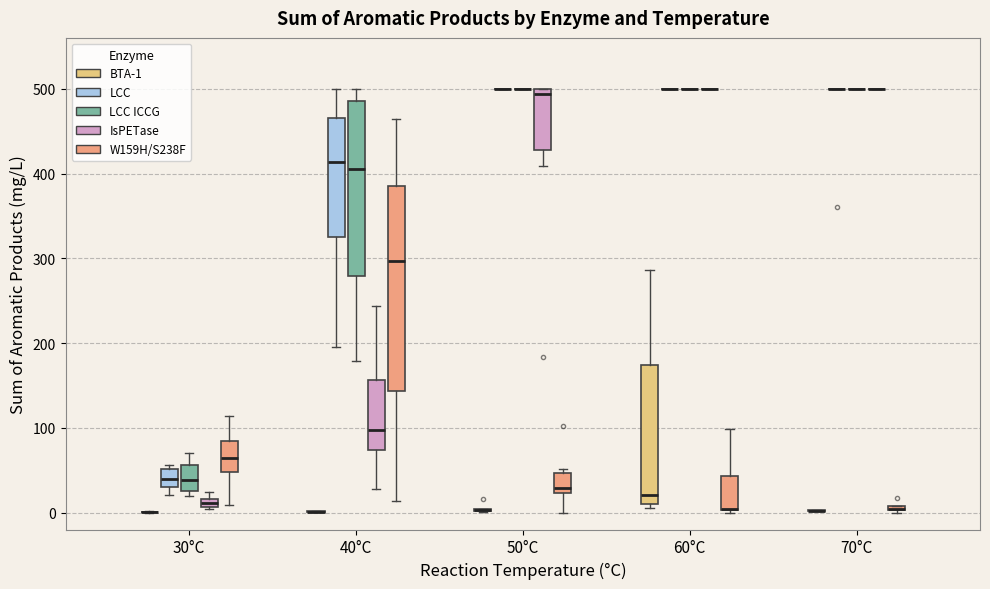

Comparing the boxes themselves (not the whiskers), which one is the tallest?

40°C (W159H/S238F)